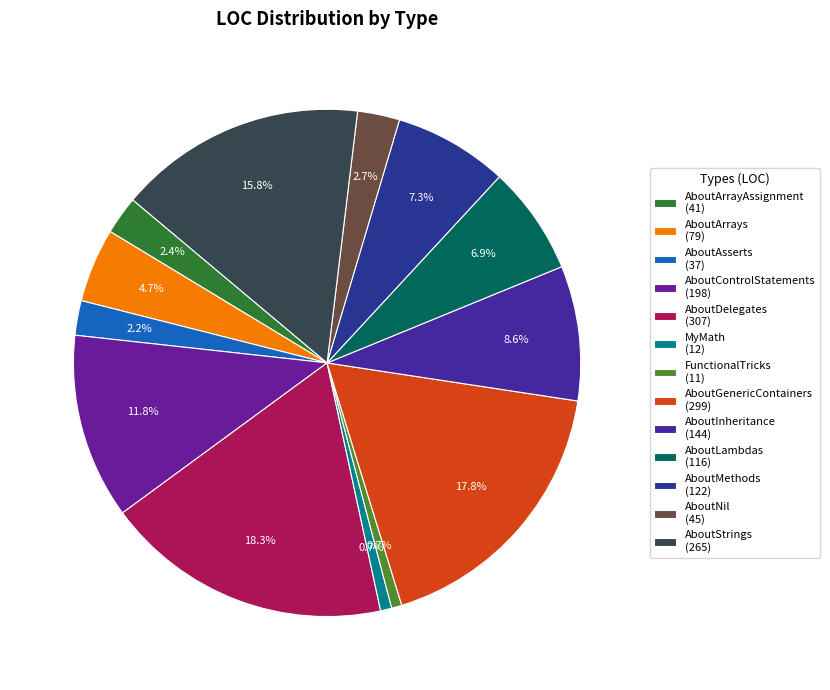

What is the ratio of the value at MyMath to the value at AboutInheritance?

0.1